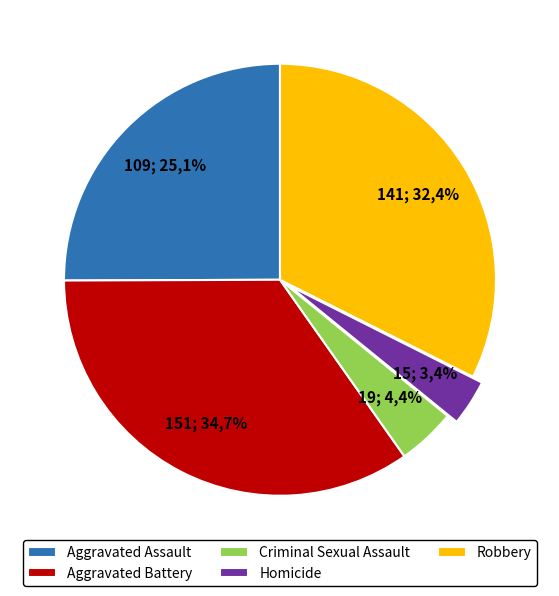

To the nearest percent, what is the combined percentage of Aggravated Battery and Homicide?

38%